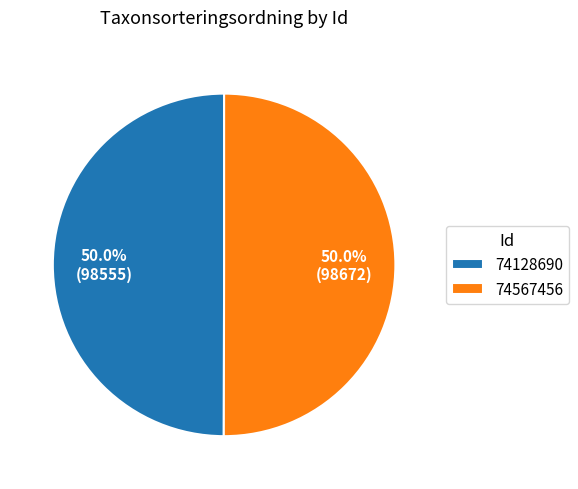

What percentage is NOT represented by 74128690?

50.0%